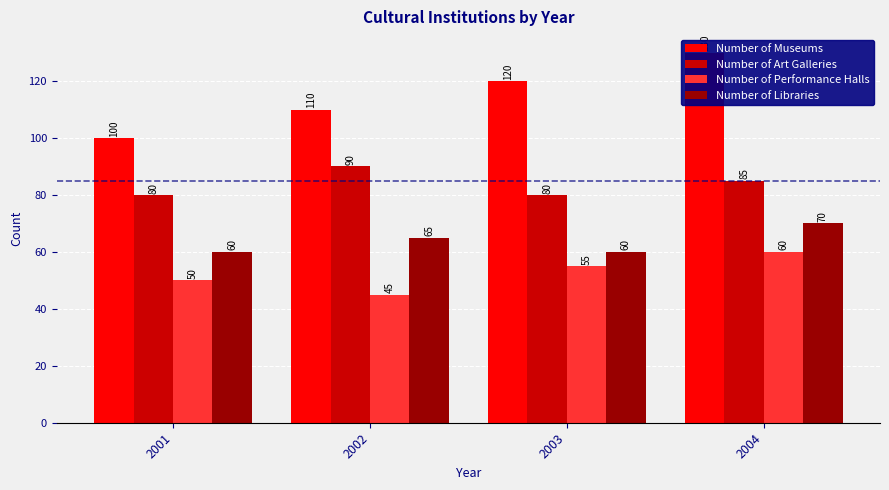

How many categories are shown in the chart?

4